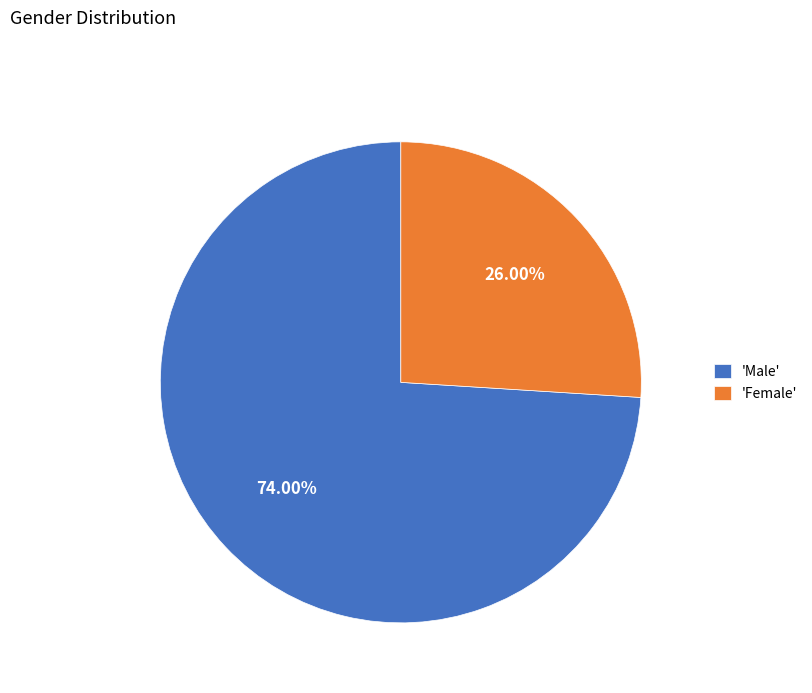

How many slices are in this pie chart?

2